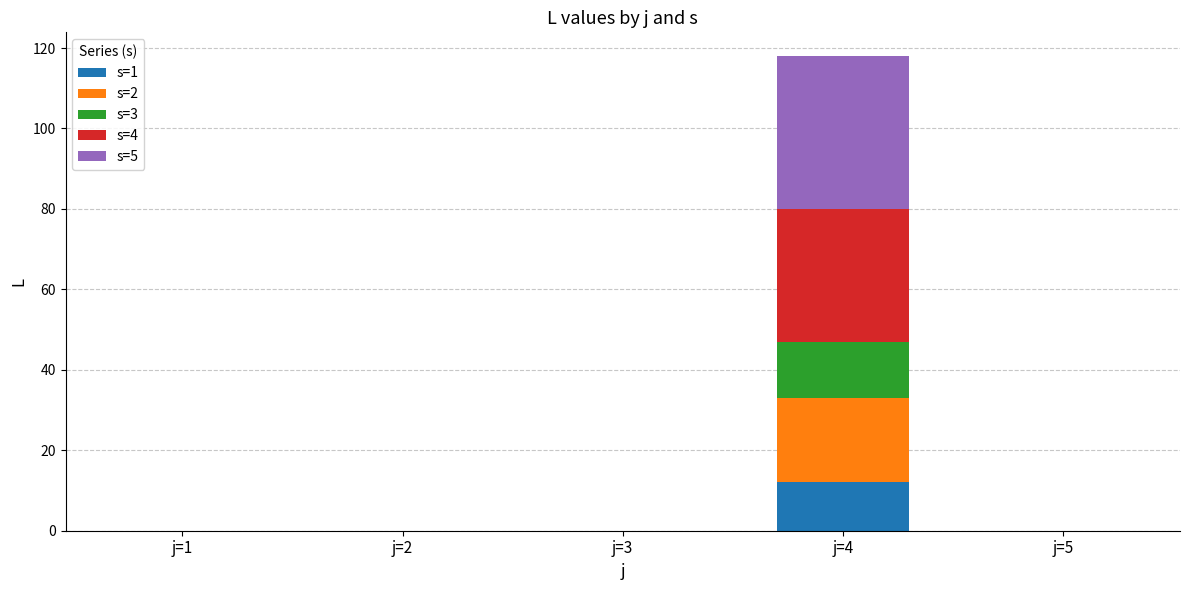

How many data points does each series have?

5